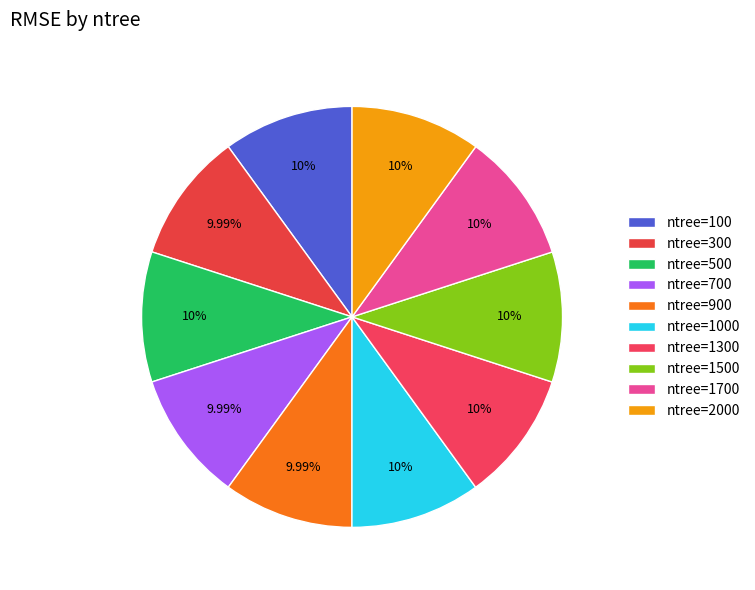

Which category has the biggest portion of the pie?

100